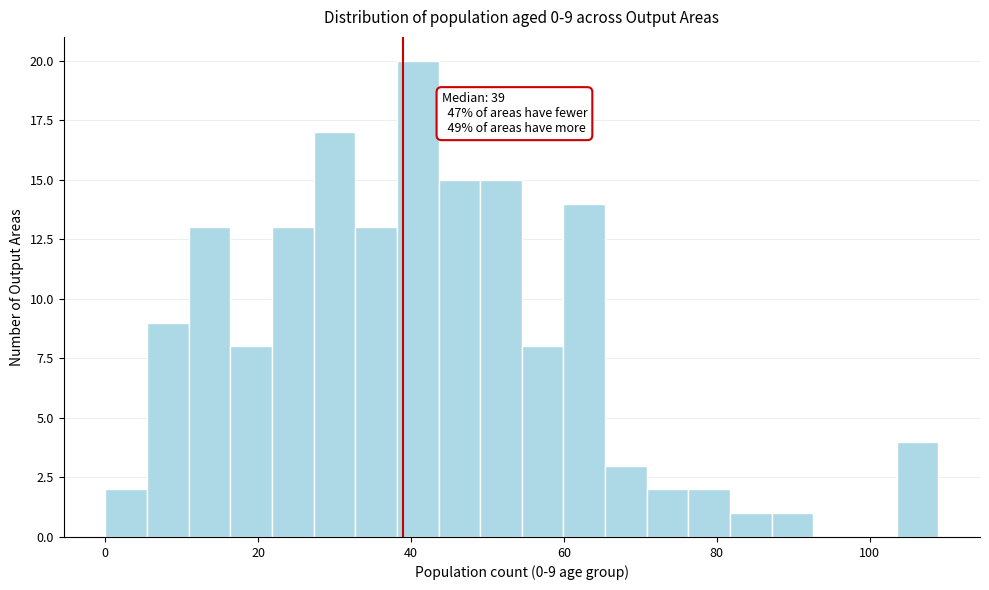

Read against the x-axis, roughly where is the centre of the tallest bar?

40